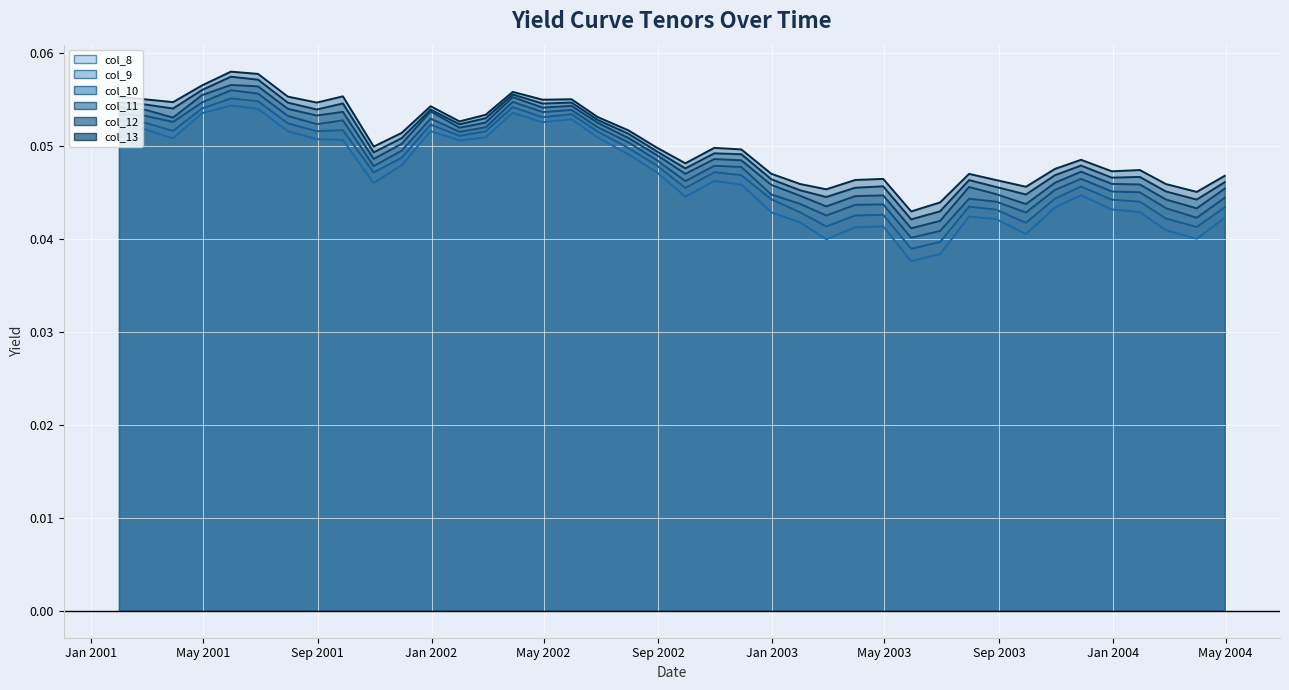

True or false: col_10 line has more than 0 interior local peaks.

True